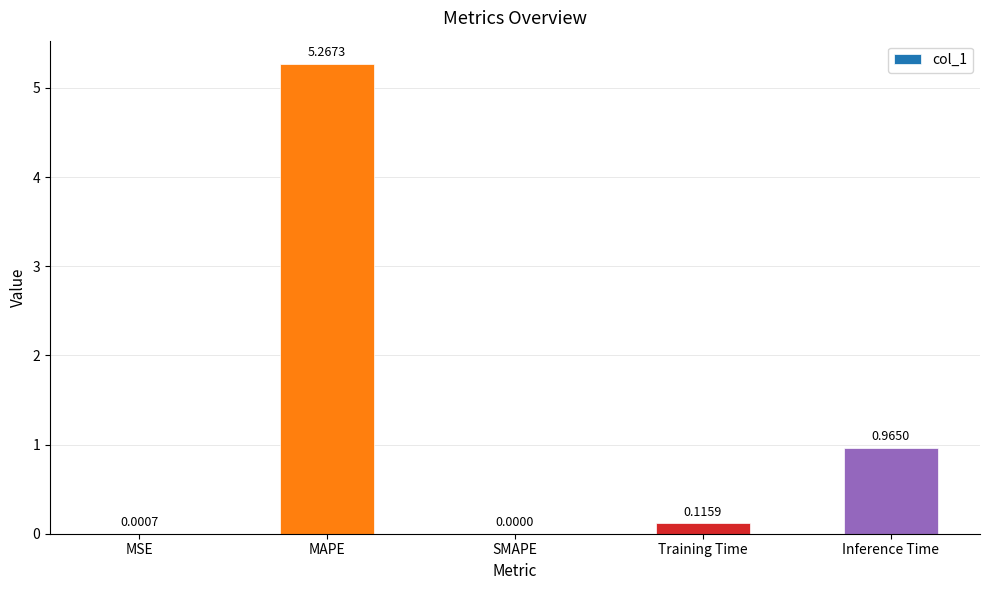

Which label corresponds to the largest value in the chart?

MAPE